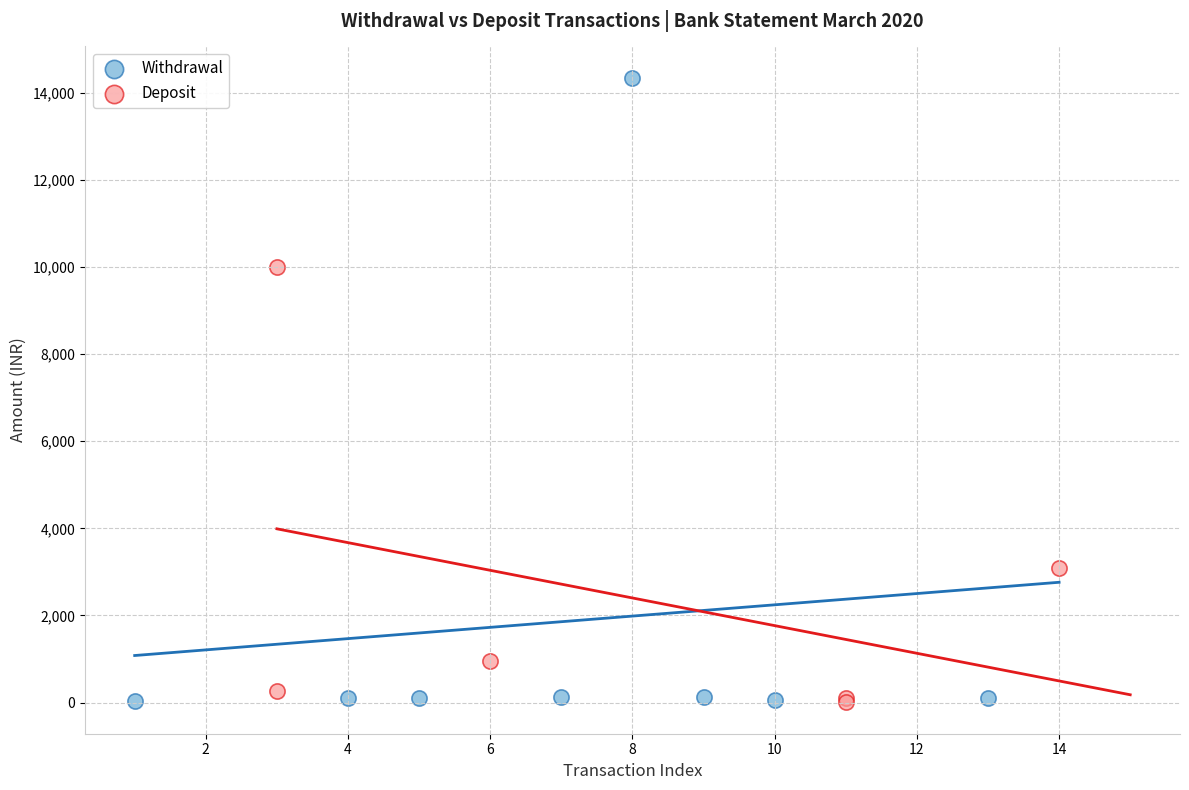

What are all the series names shown in the legend?

Withdrawal, Deposit